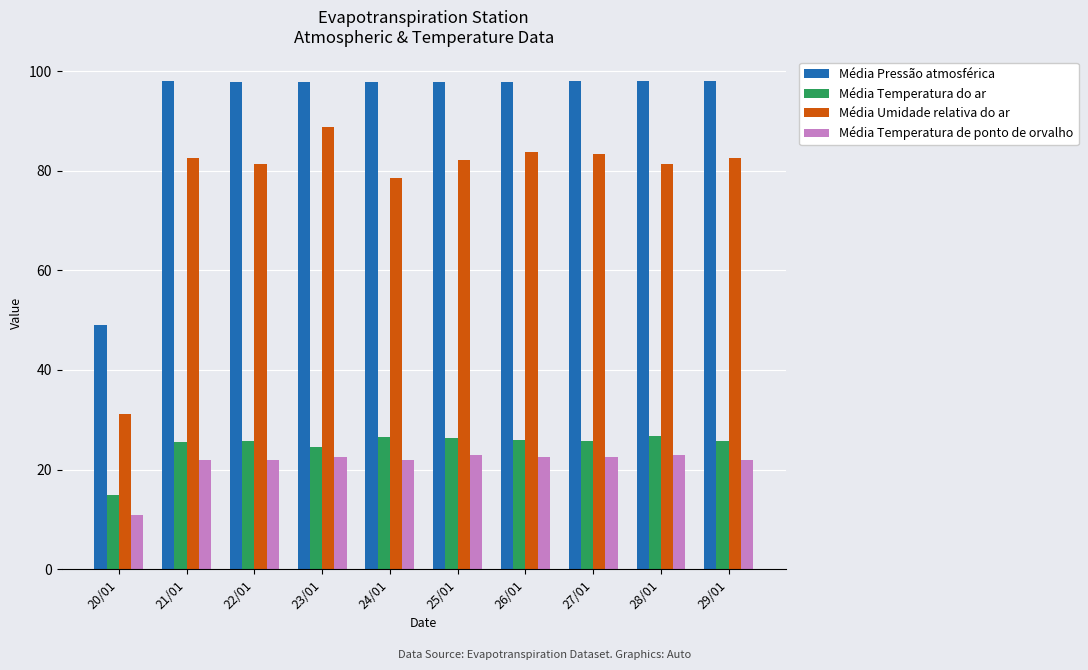

At which label does Média Pressão atmosférica first exceed 97?

21/01